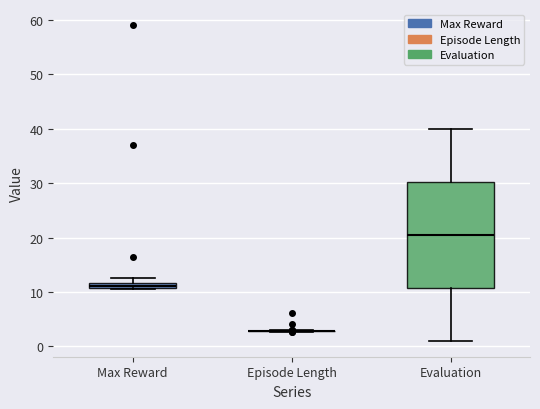

Comparing the boxes themselves (not the whiskers), which one is the tallest?

Evaluation